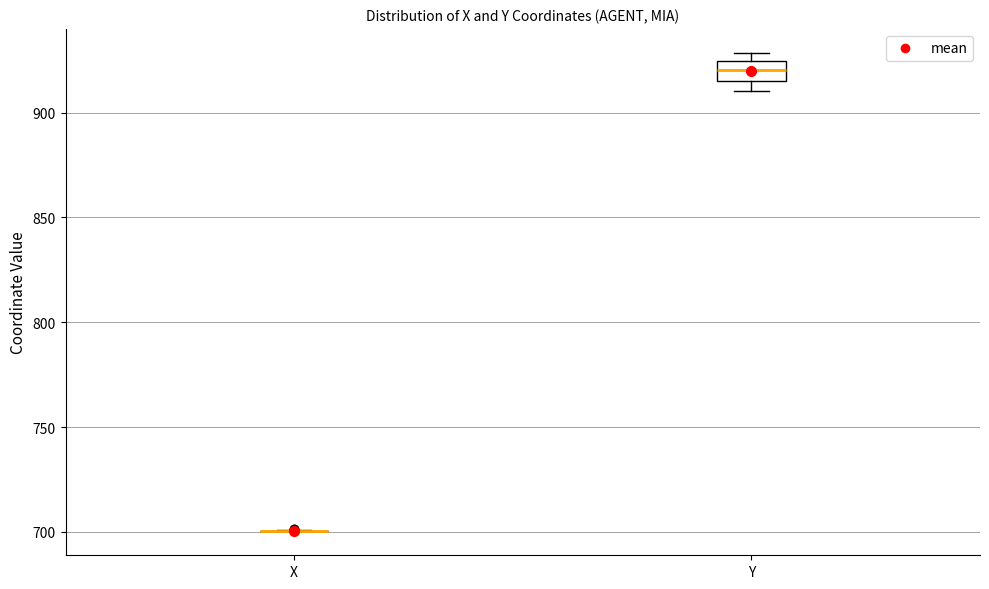

Reading left to right, transcribe this box plot: for each box, give where its median line is, the range the box spans, and where its two whiskers end, as read against the y-axis. The values are not printed on the chart, so give them approximately, as read against the axis.

X: box collapsed to a line at 700, whiskers 700 to 700
Y: median 920, box 915 to 925, whiskers 910 to 930